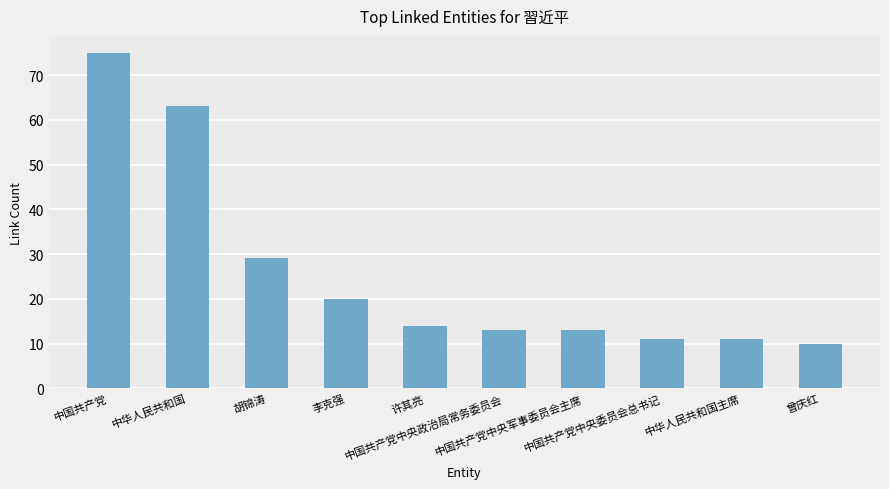

The value at 中国共产党 is 75. True or false?

True